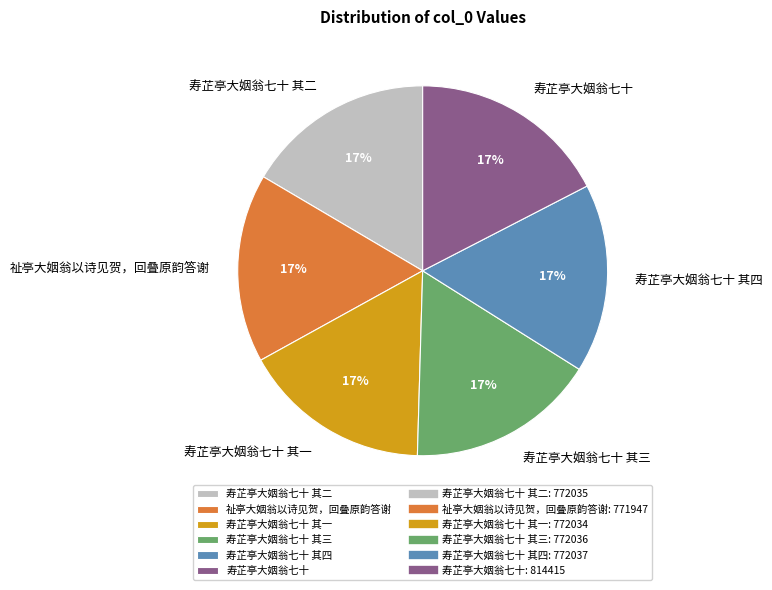

True or false: 寿芷亭大姻翁七十 accounts for 17% of the total.

True